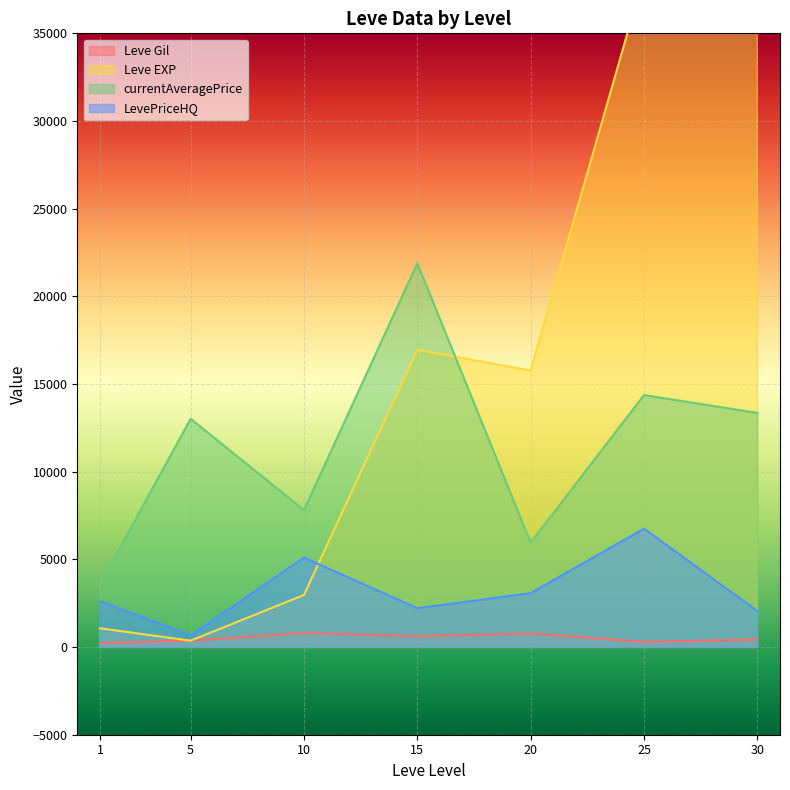

The value of Leve Gil at 10 is 803.3. True or false?

True